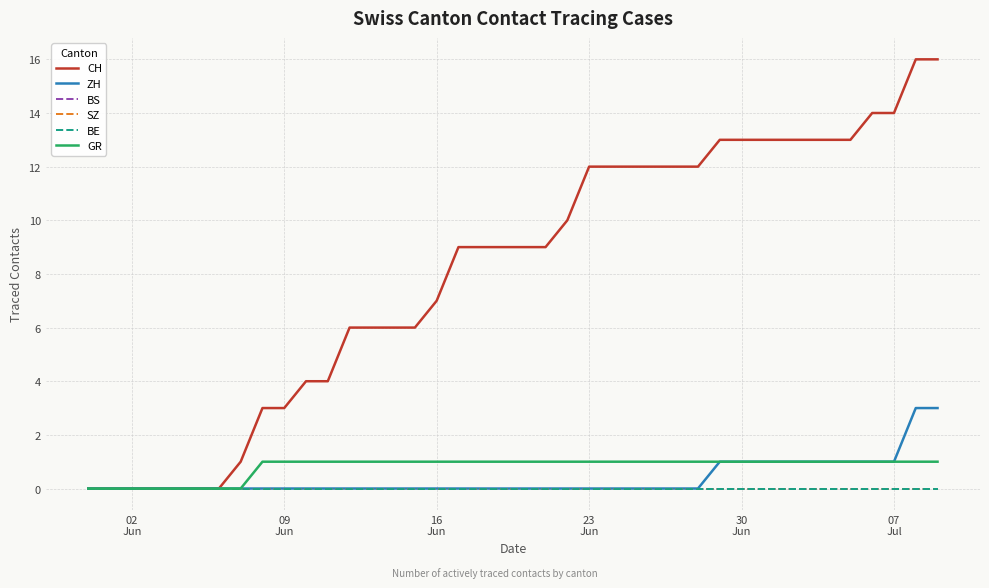

Which label corresponds to the smallest value in the chart?

02
Jun